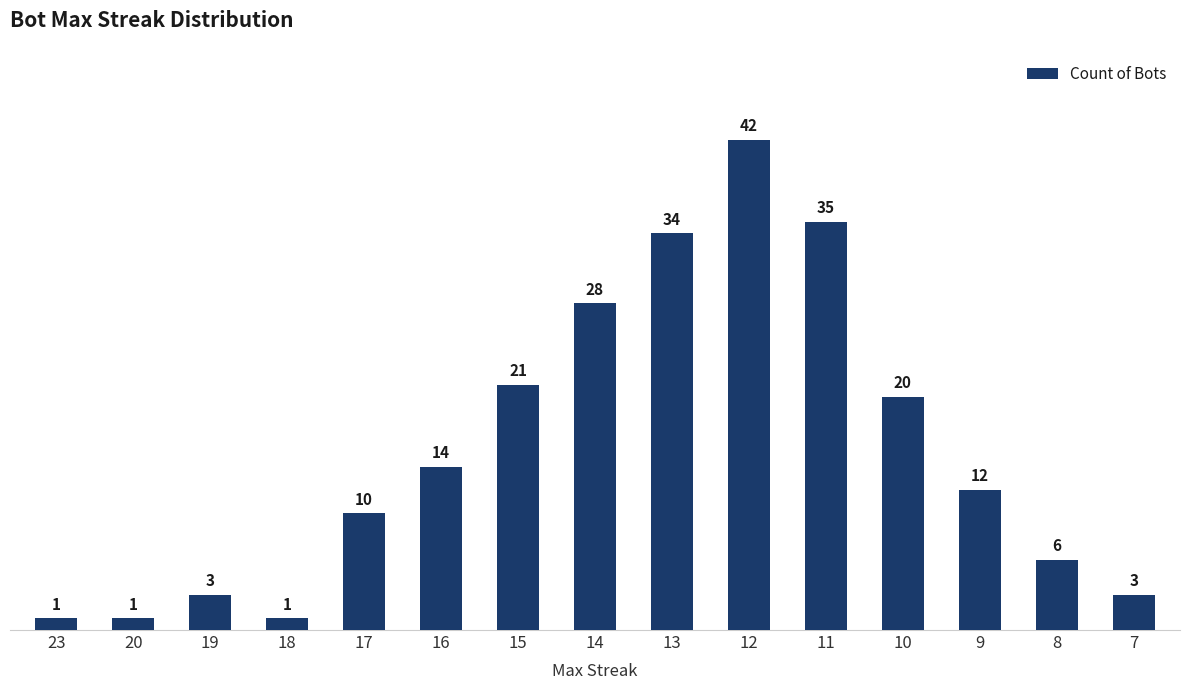

The chart shows a value of 35 at 15. True or false?

False